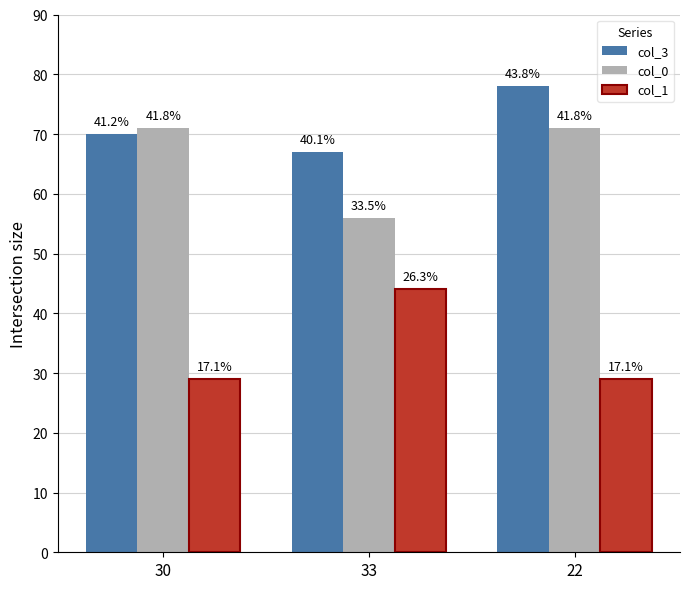

Rank the series at 30 from lowest to highest value.

col_1, col_3, col_0